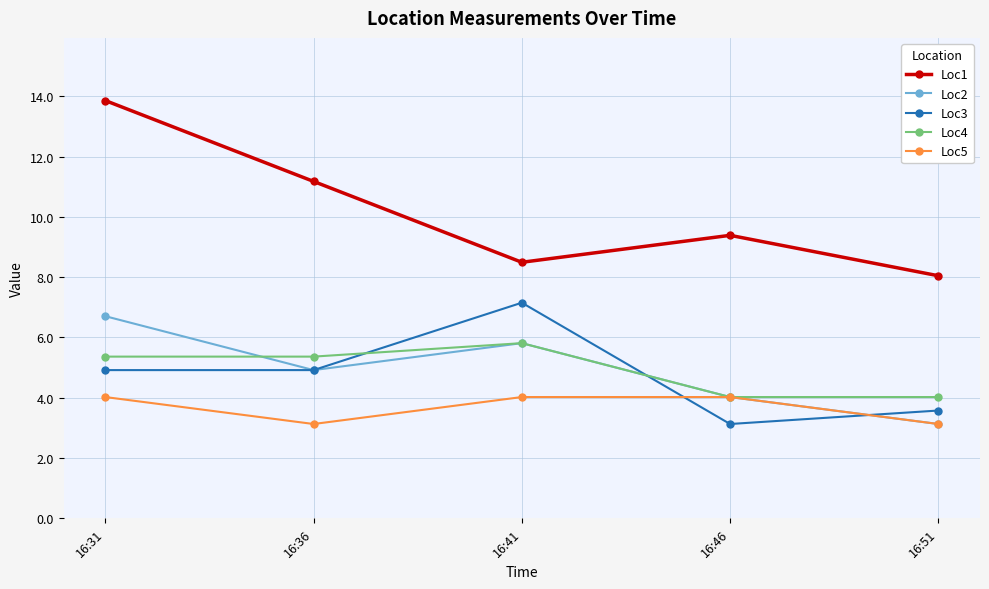

Which series has the largest total across all categories?

Loc1